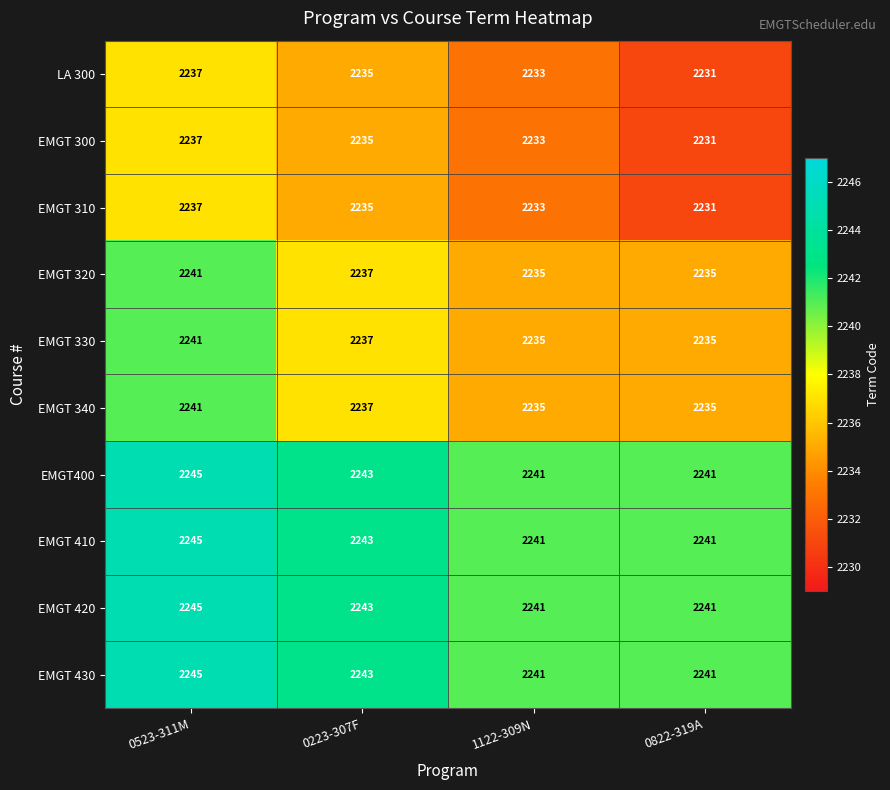

How many data points in EMGT 430 are less than 2243?

2